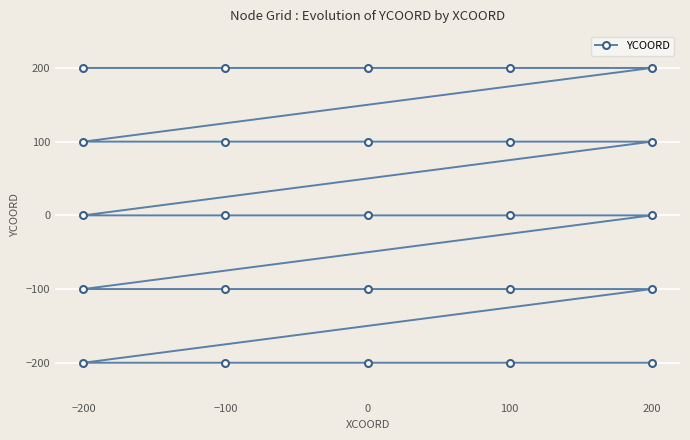

True or false: there are more than 0 points higher than both neighbors.

False